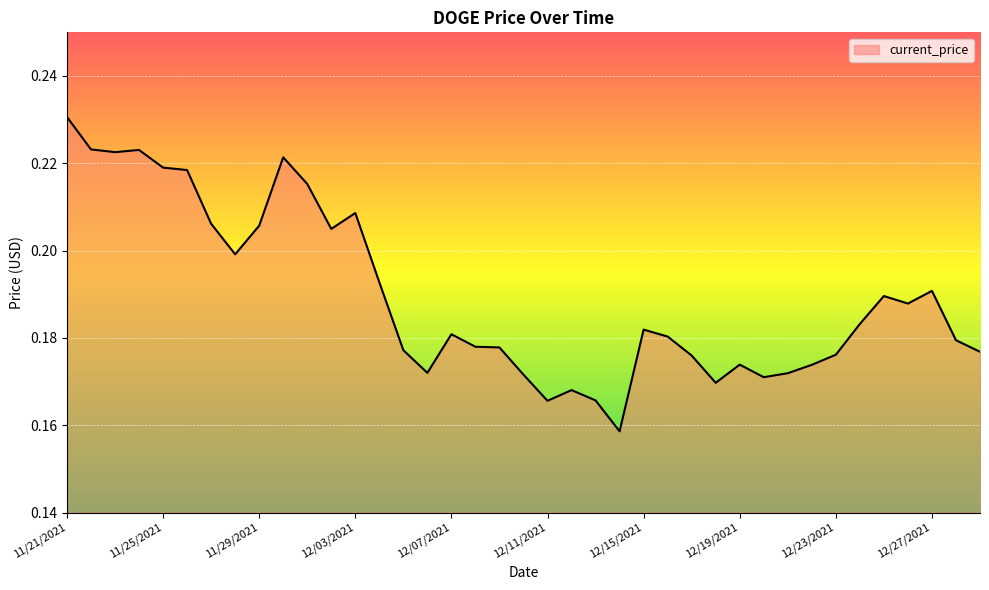

True or false: there are more than 1 points higher than both neighbors.

True